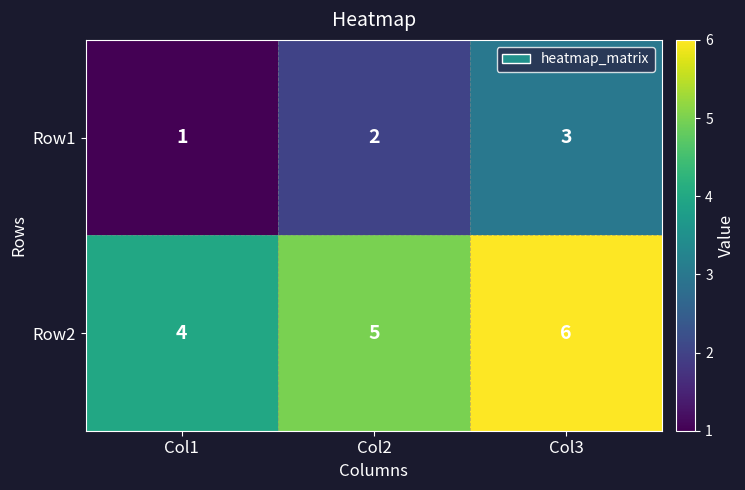

Which series has the largest total across all categories?

Row2